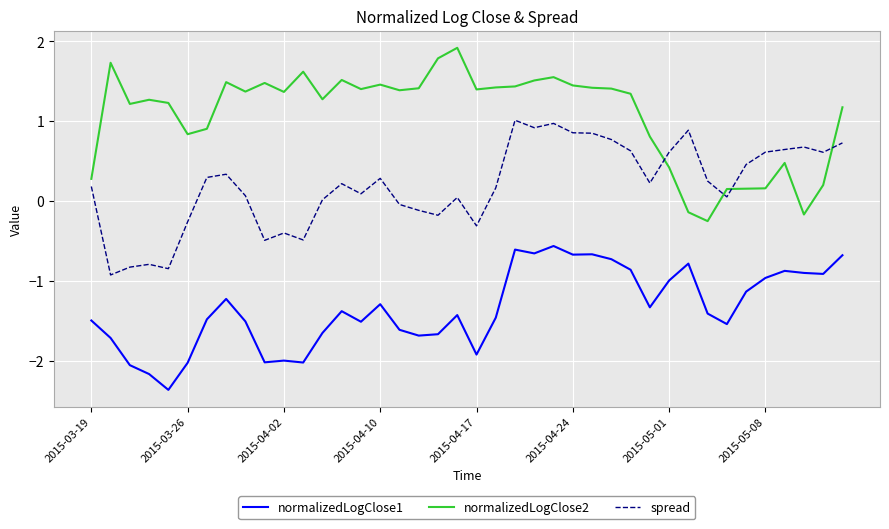

How many values in the normalizedLogClose2 series are below 1?

13